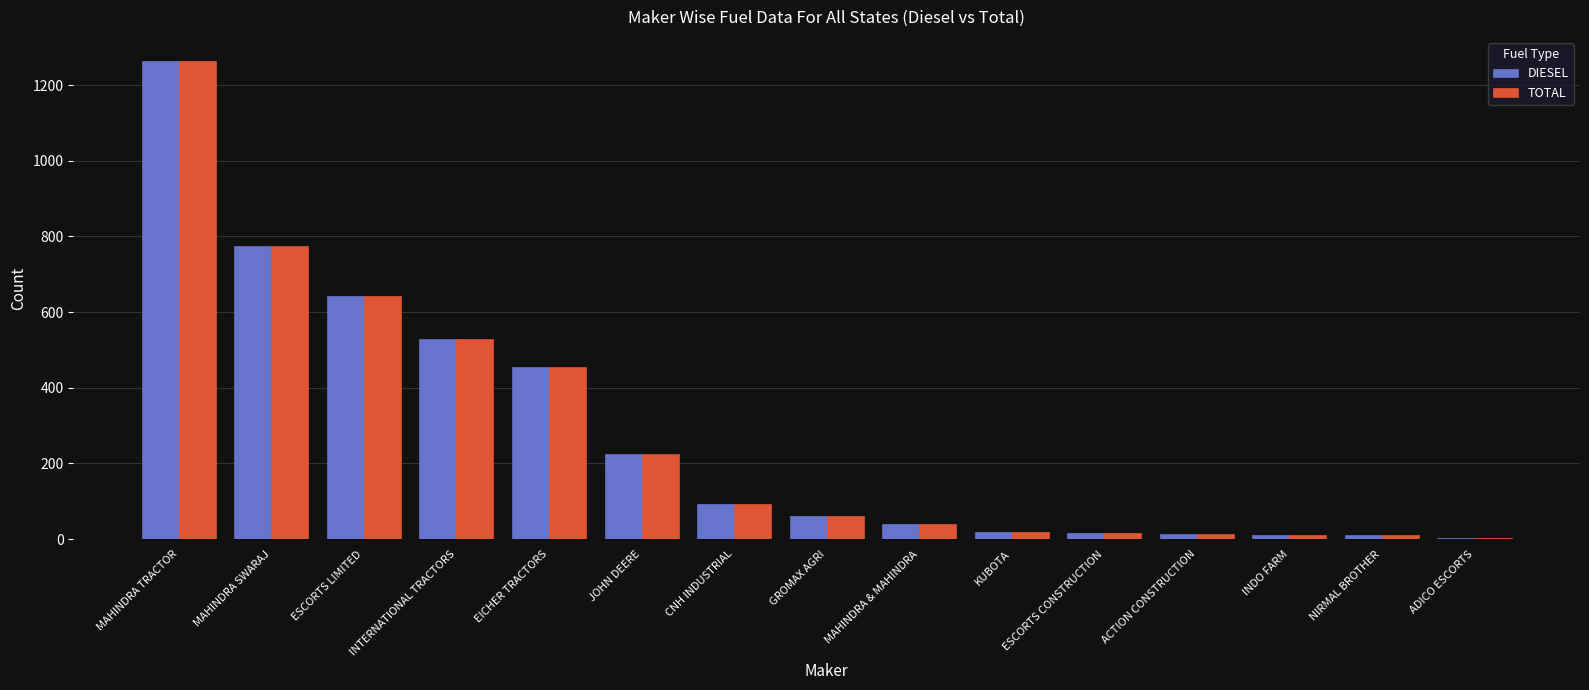

At which category is the sum across all series the highest?

MAHINDRA TRACTOR